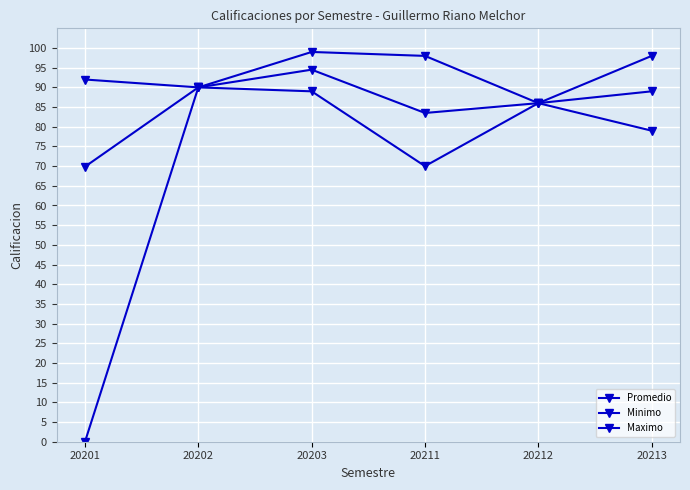

What is the lowest value of the Maximo series?

86.0